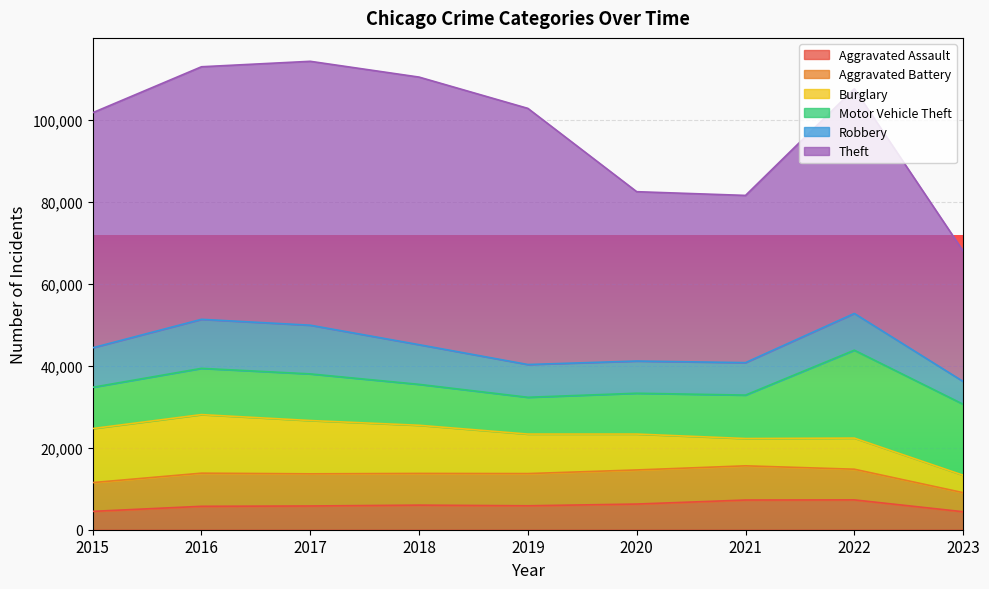

True or false: Aggravated Assault and Motor Vehicle Theft intersect in this chart.

False